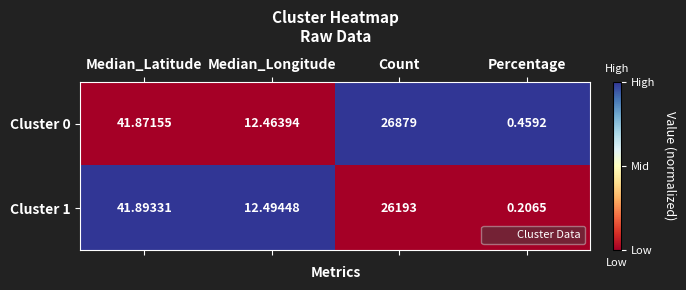

Rank the series by their maximum value, from highest to lowest.

Cluster 0, Cluster 1